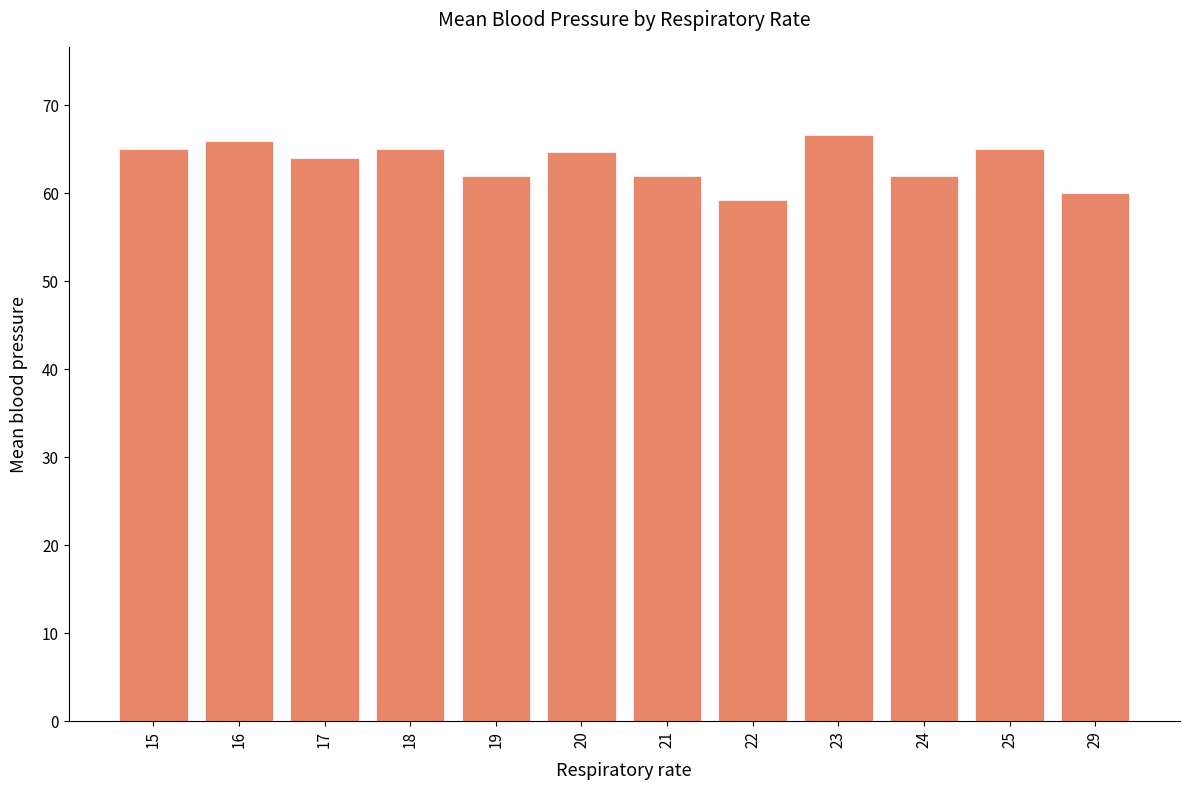

What is the change in value from 24 to 25?

+3.0